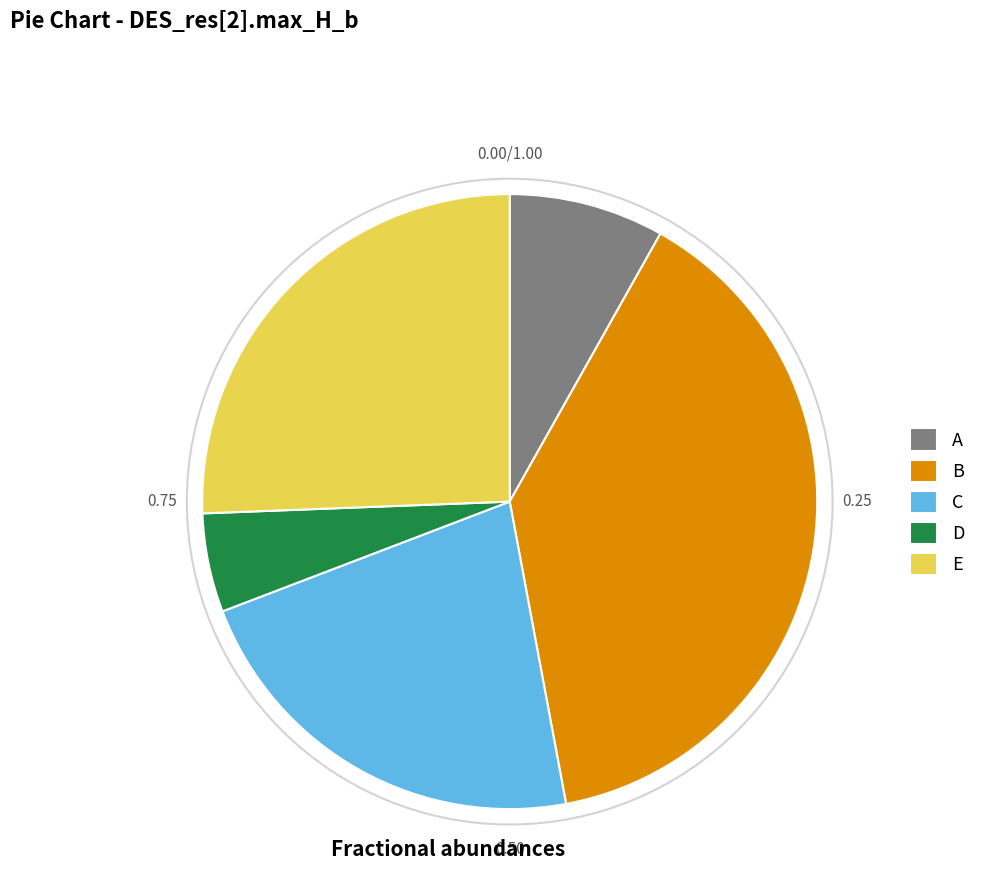

Is it true that C is 22% of the pie?

True